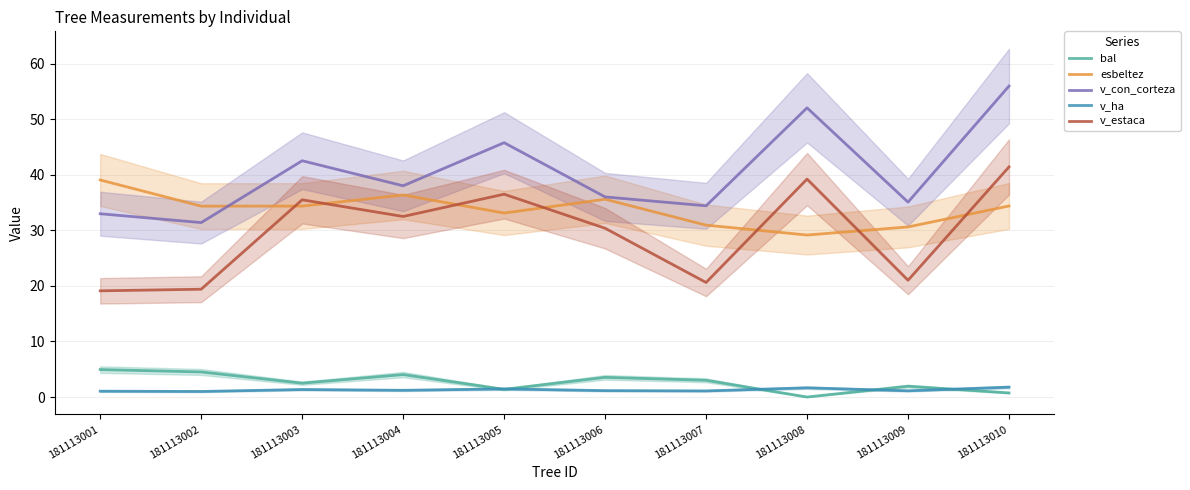

Is it true that v_estaca equals 56.0 at 181113008?

False